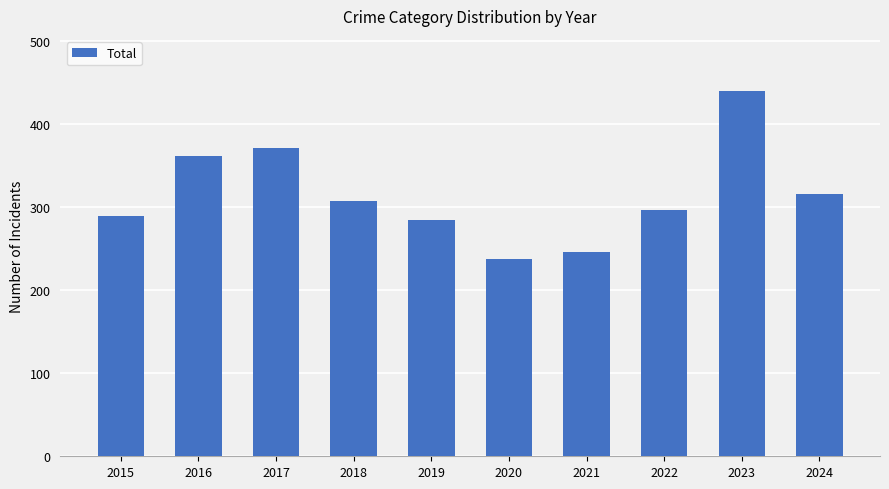

What is the sum of all values?

3148